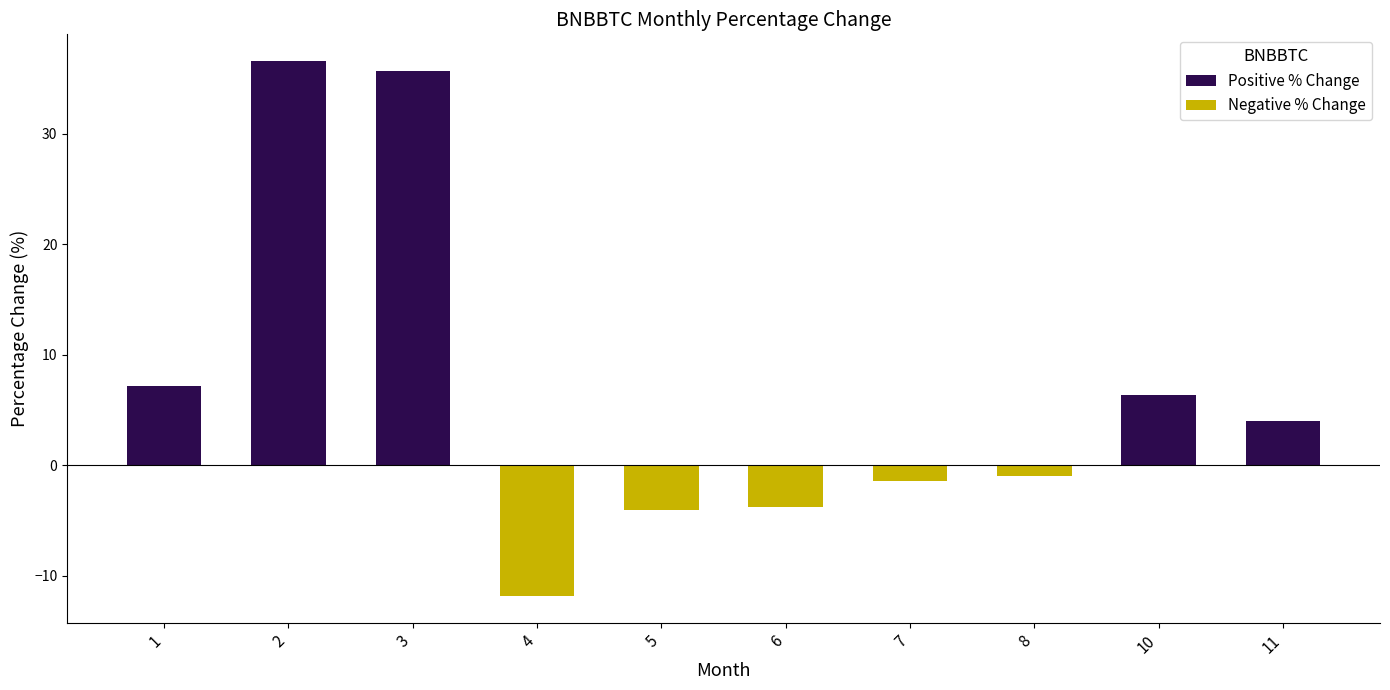

Is it true that the value at 4 is -11.8?

True